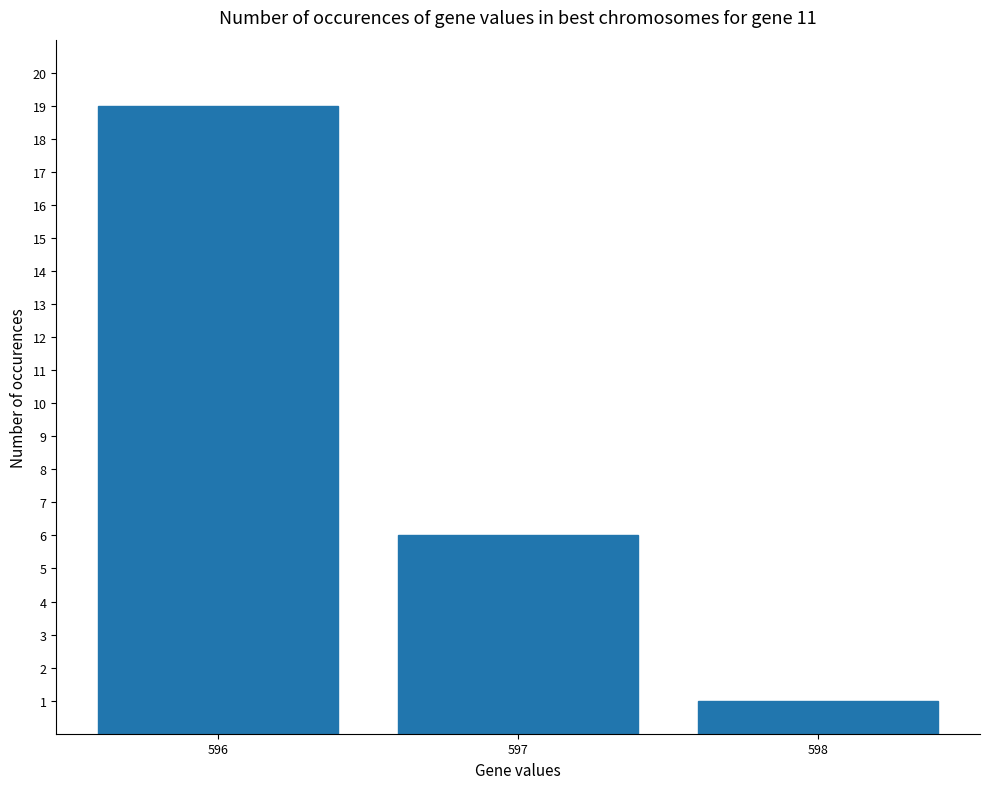

Count the number of categories in the chart.

3